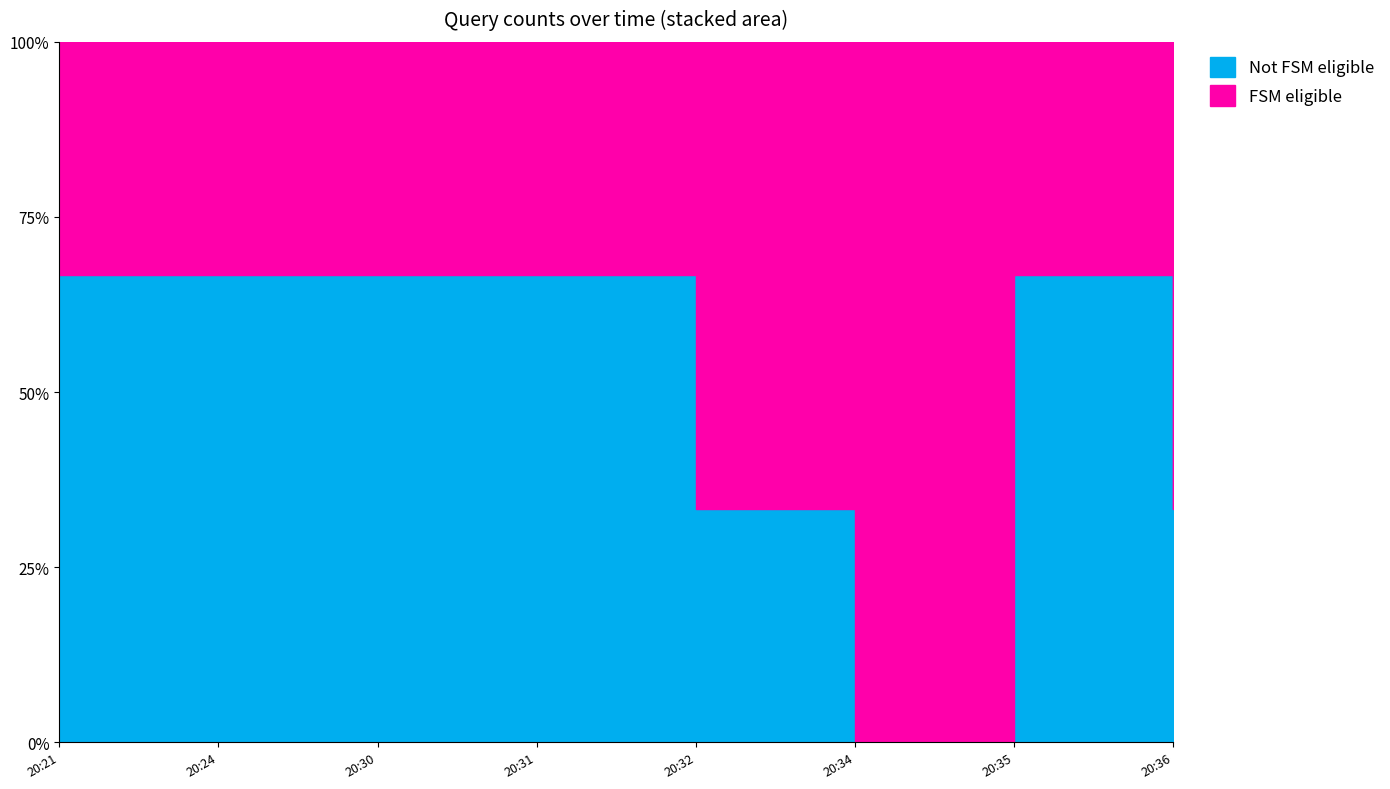

What is the ratio of the value at 2019-07-02 20:24:00 to the value at 2019-07-02 20:31:00?

1.0